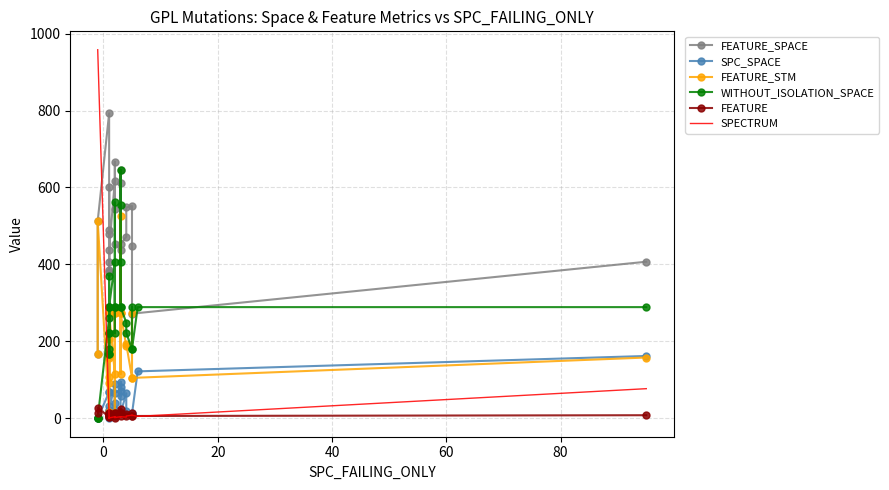

True or false: FEATURE_STM and FEATURE_SPACE intersect in this chart.

False